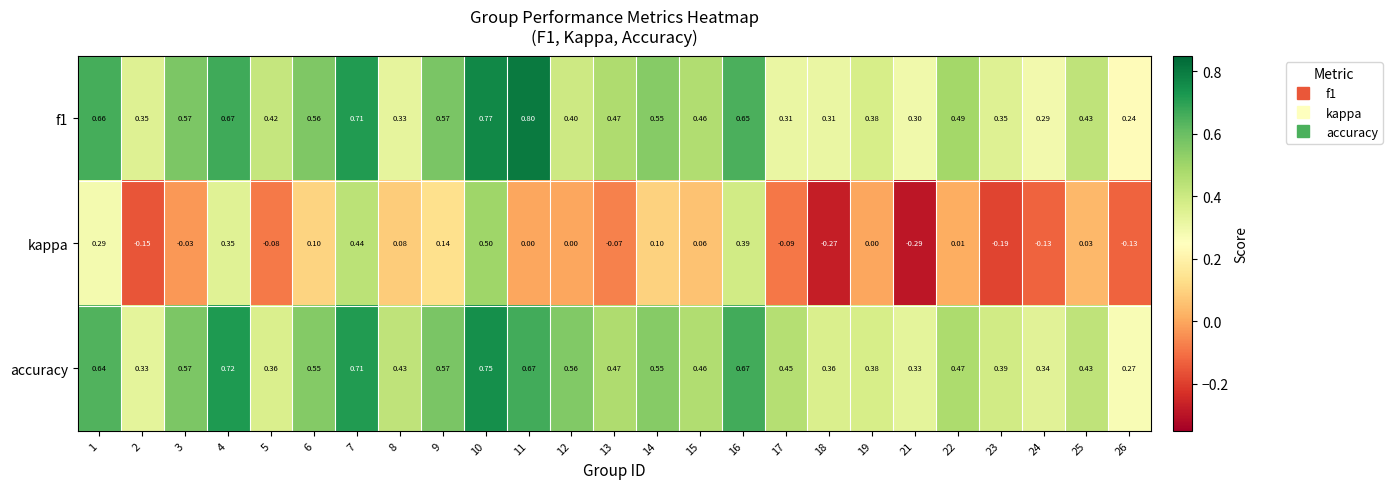

Which series has the largest total across all categories?

accuracy